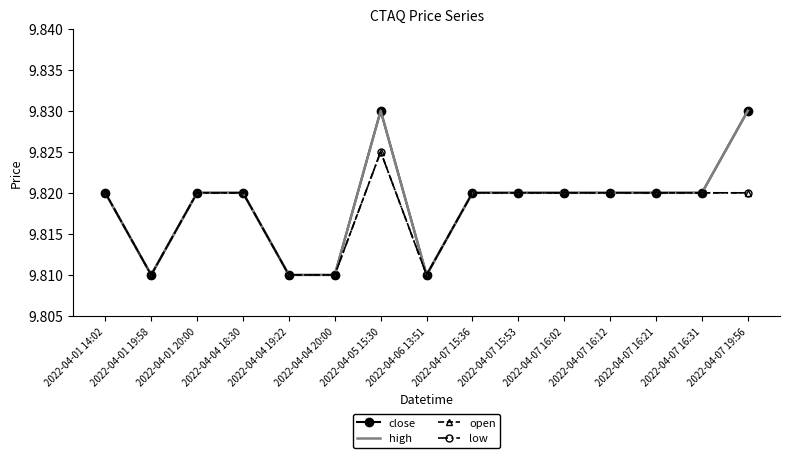

True or false: low and high cross at least once.

False